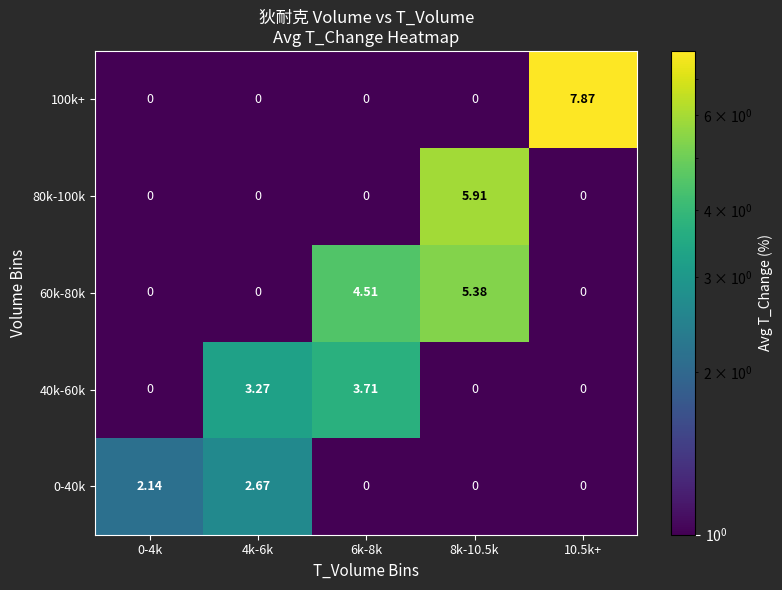

Which series has the largest total across all categories?

60k-80k